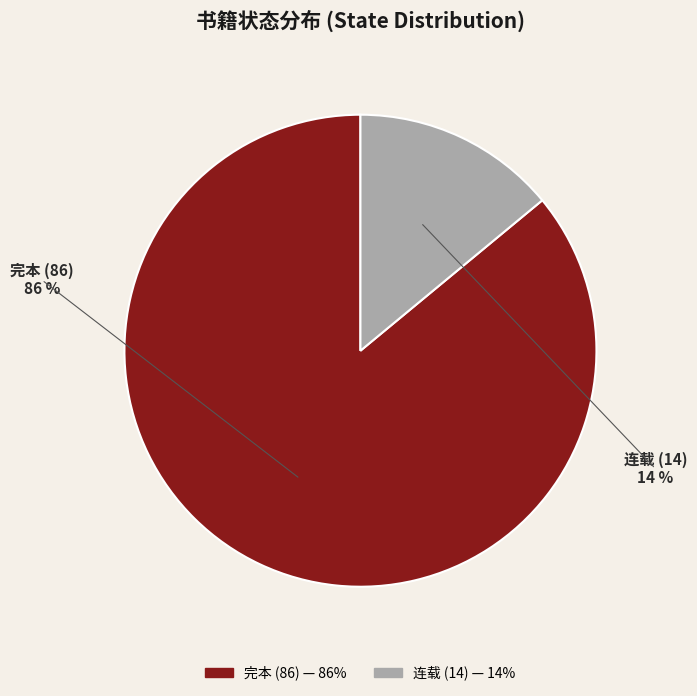

Does 连载 represent more than half of the total?

No